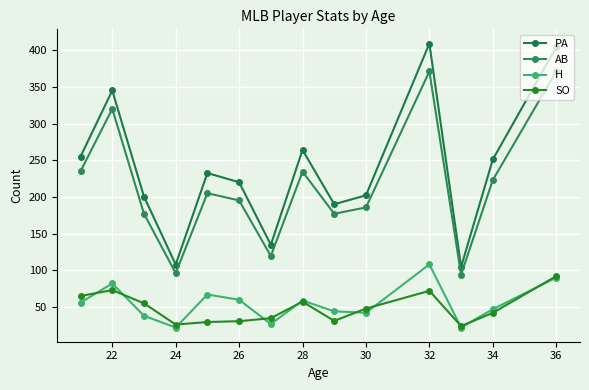

Does the chart have visible grid lines?

Yes